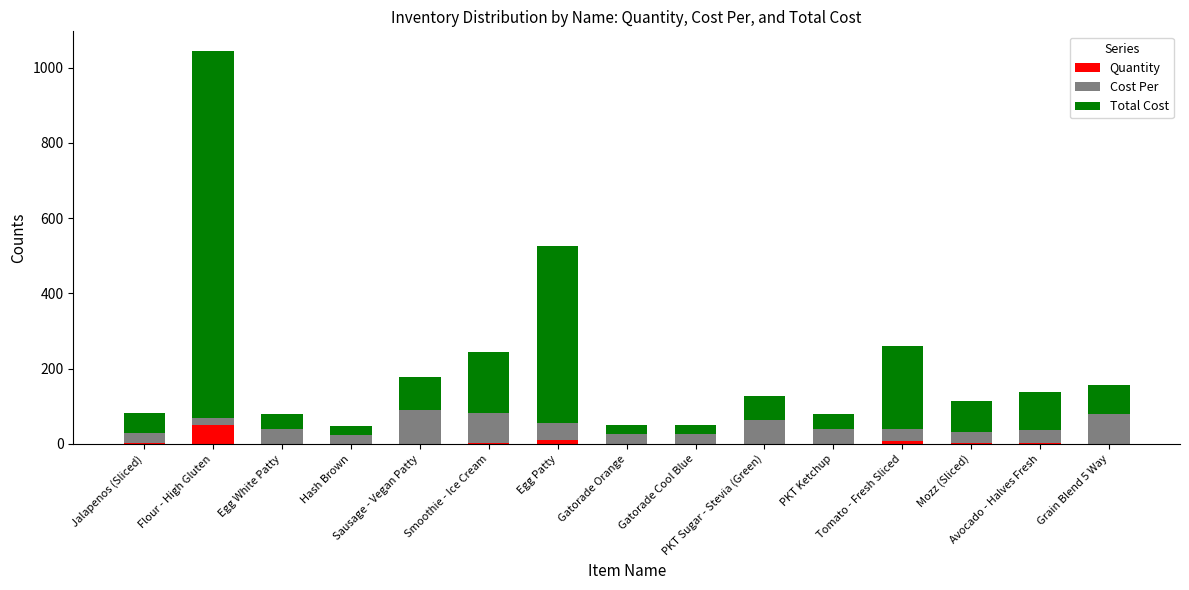

What are all the series names shown in the legend?

Quantity, Cost Per, Total Cost